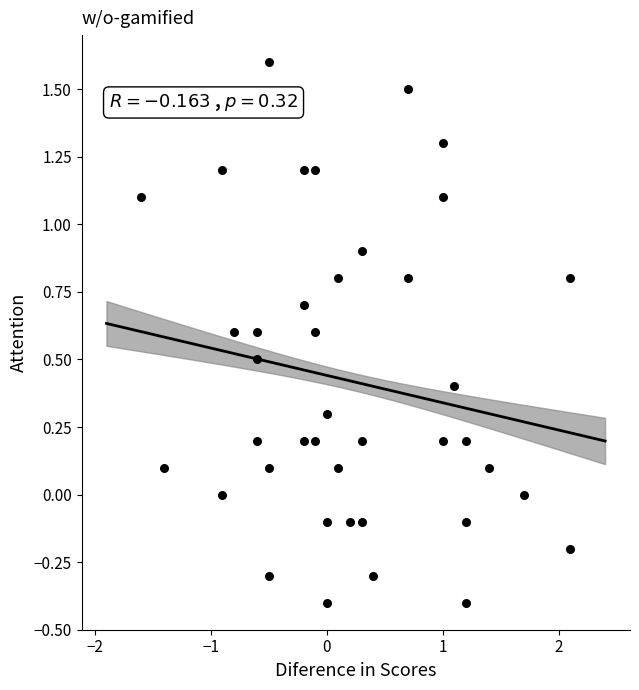

What is the range of X values (max minus min)?

3.7